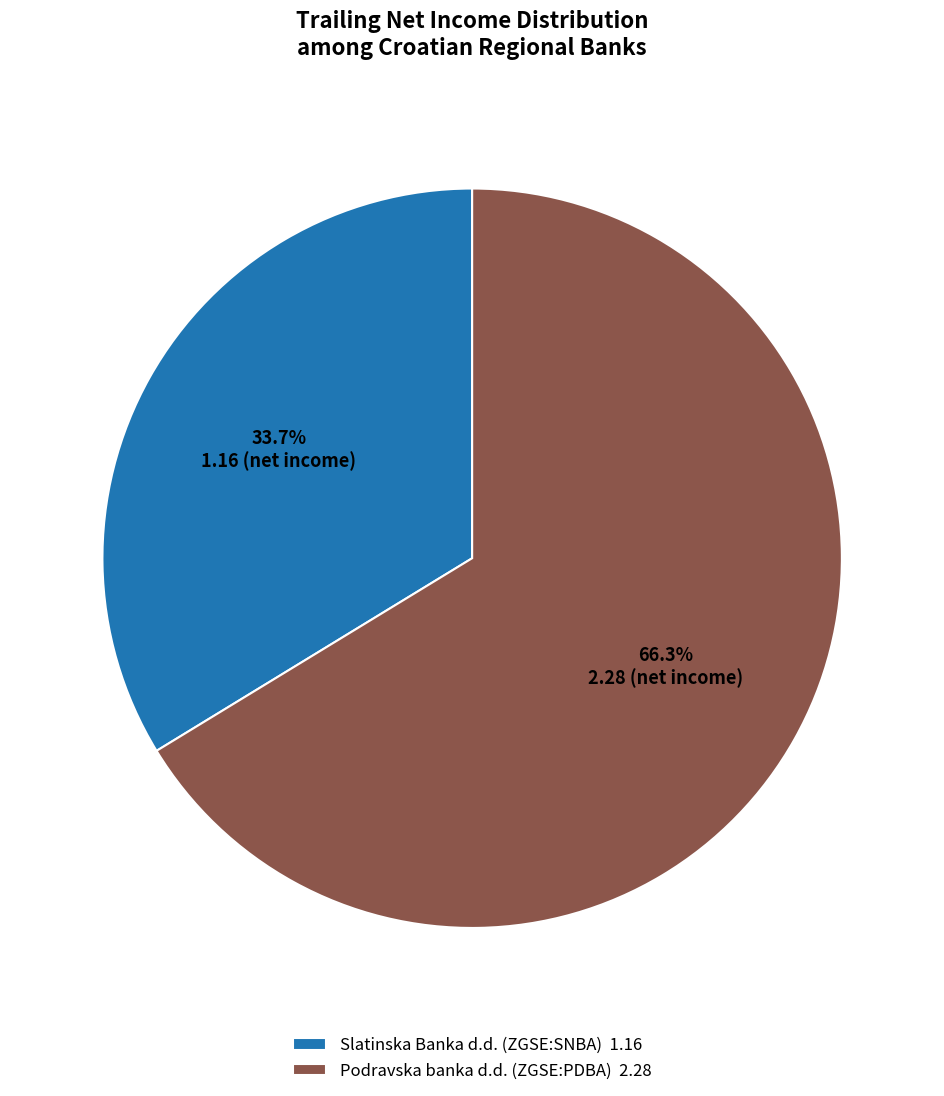

To the nearest percent, what portion does Slatinska Banka d.d. (ZGSE:SNBA) represent?

34%